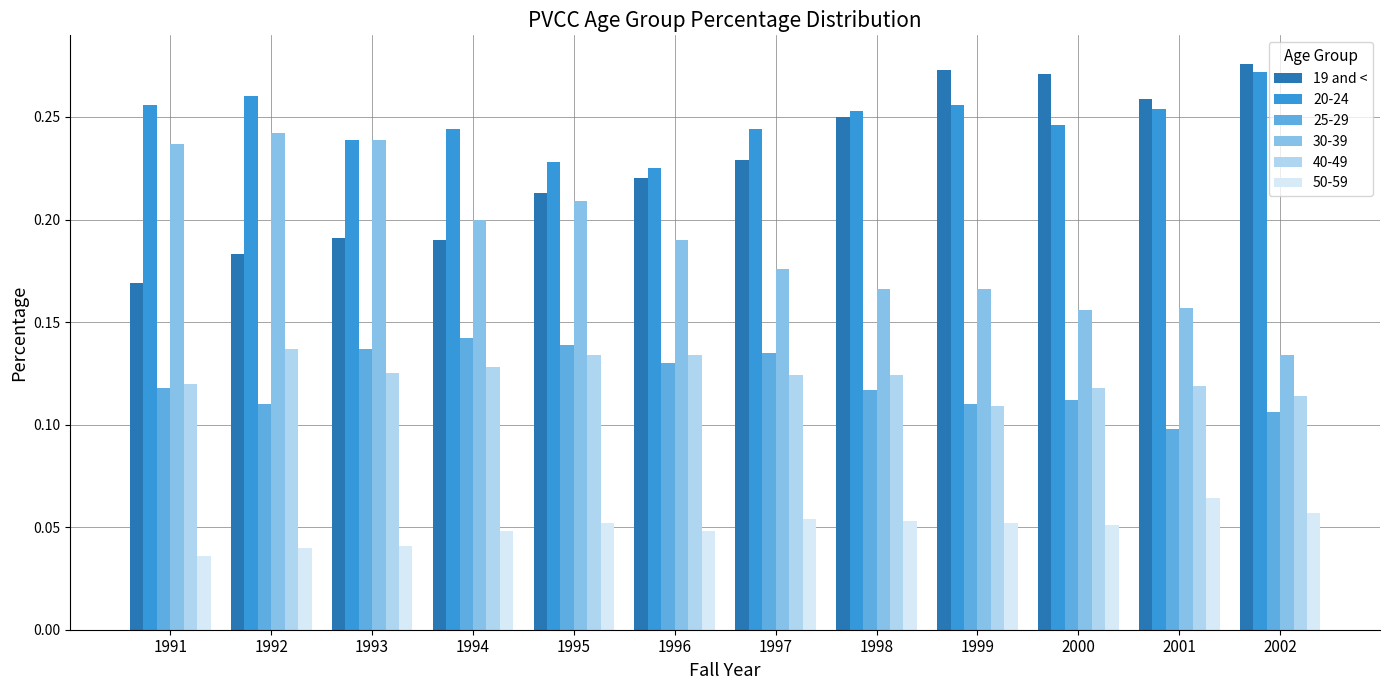

How many 50-59 values are between 0 and 1?

12